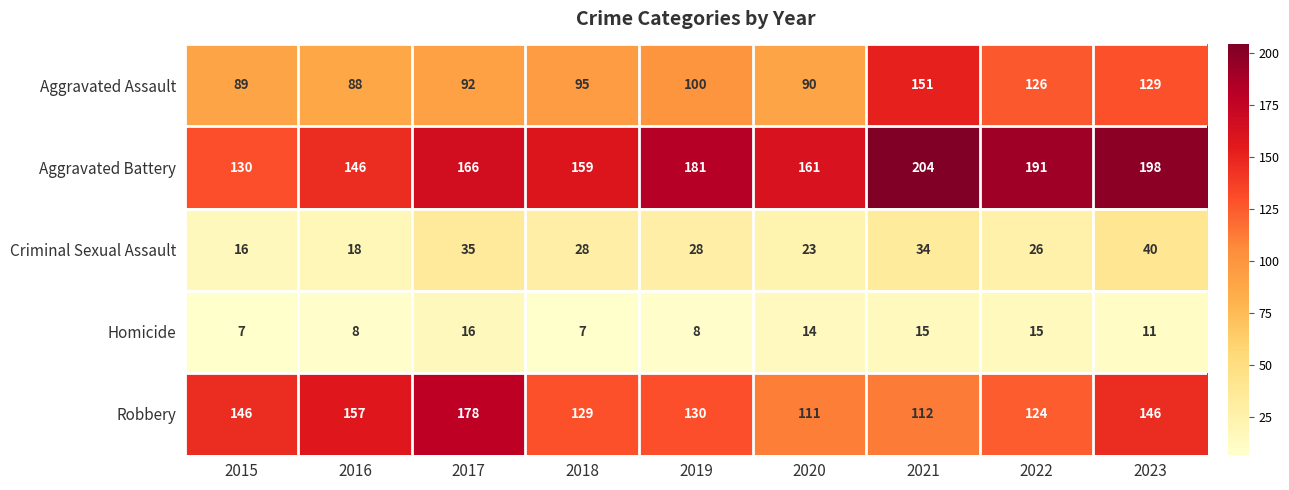

Which series has the largest total across all categories?

Aggravated Battery